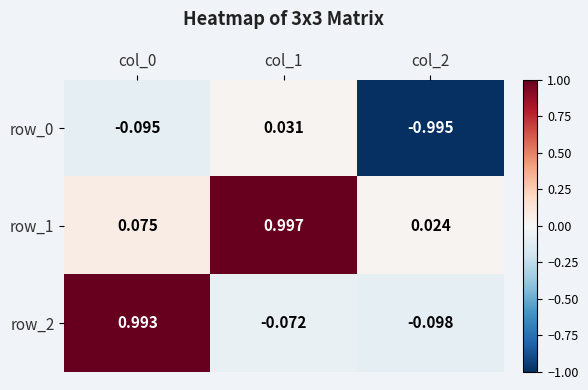

What is the total value across all series at col_2?

-1.1